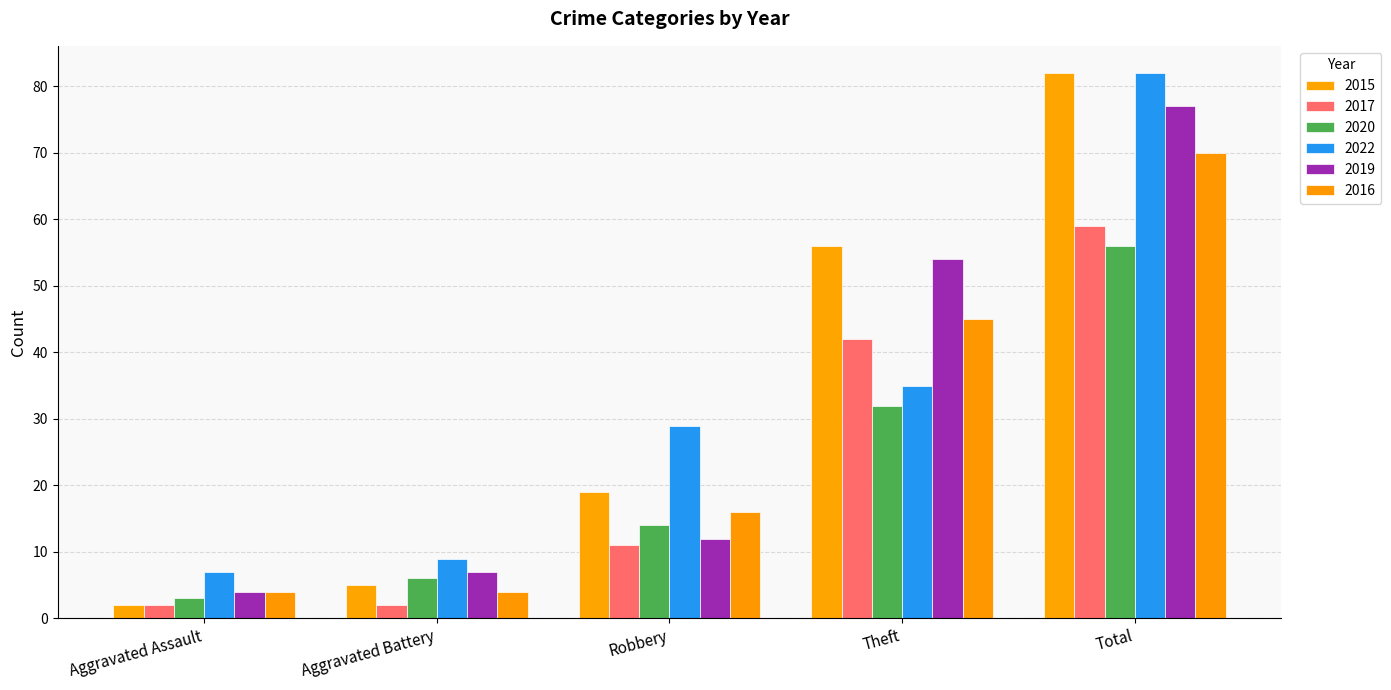

What is the spread (max minus min) of values at Aggravated Battery?

7